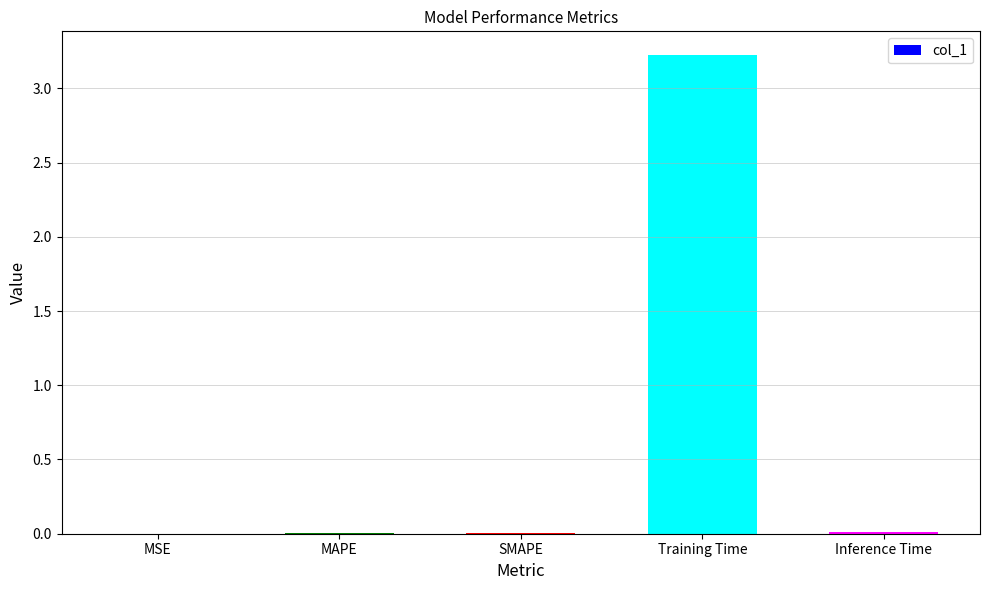

What is the maximum value shown in the chart?

3.2